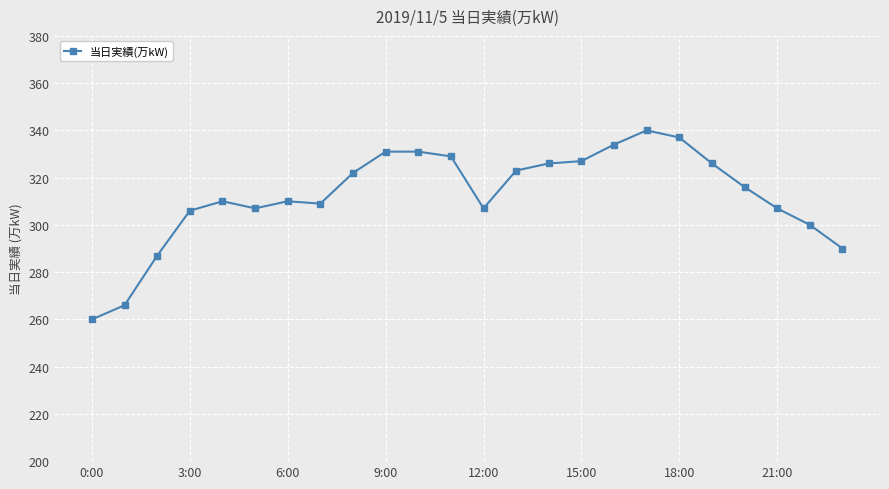

What is the smallest value displayed?

260